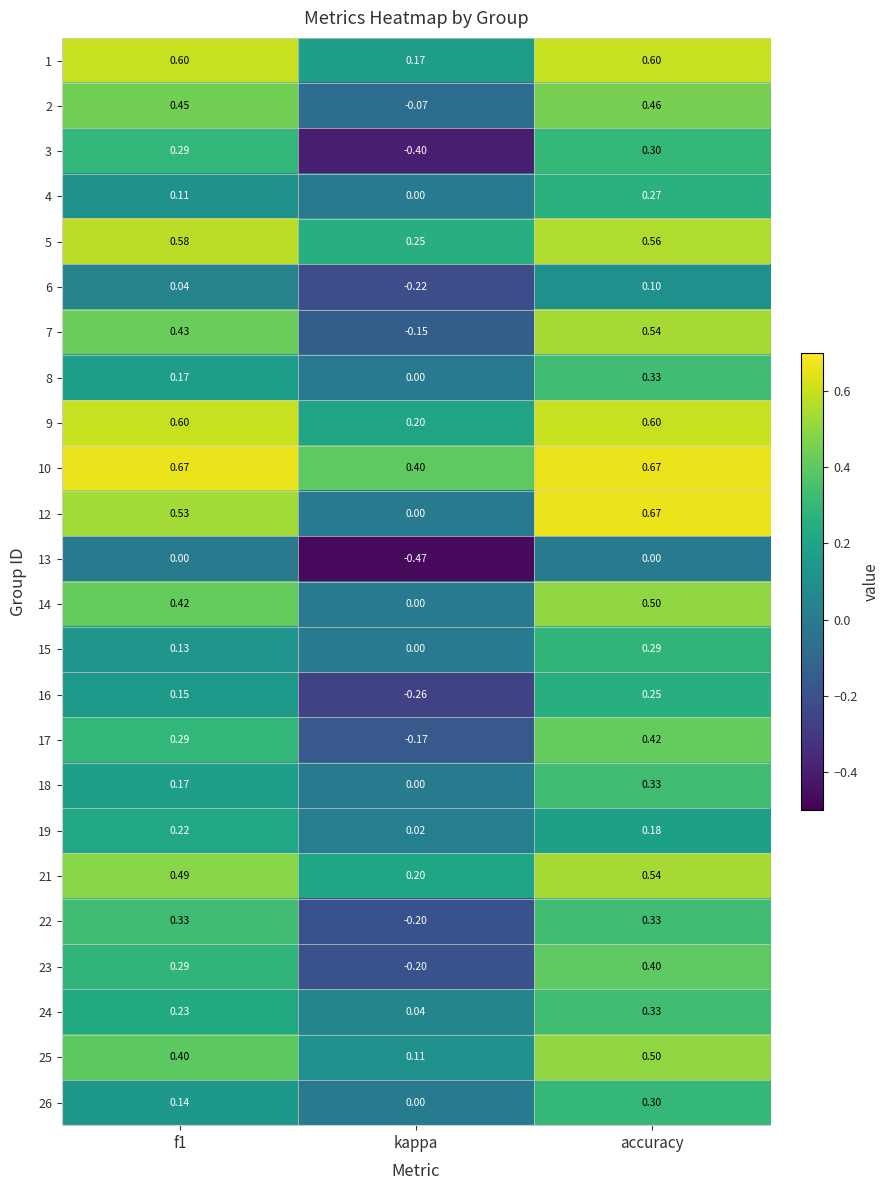

At which label is 5 closest to 0?

kappa